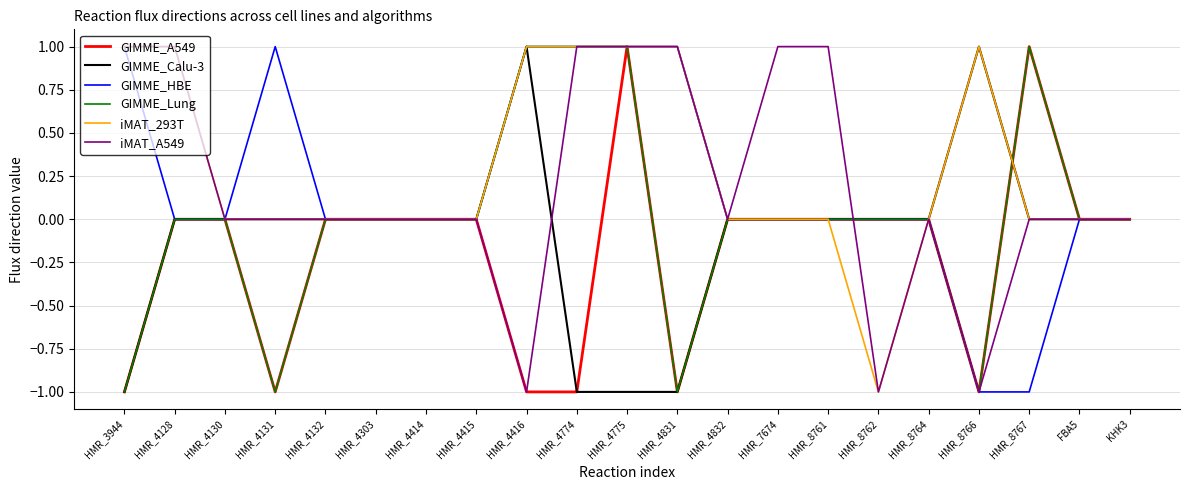

What is the difference between the iMAT_293T values at HMR_8761 and HMR_3944?

1